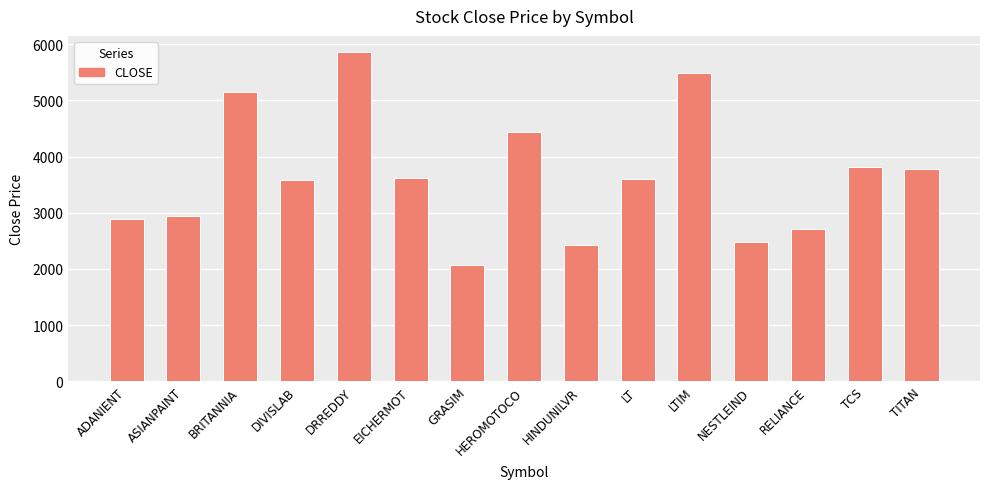

Is it true that the value at BRITANNIA is 5141.9?

True